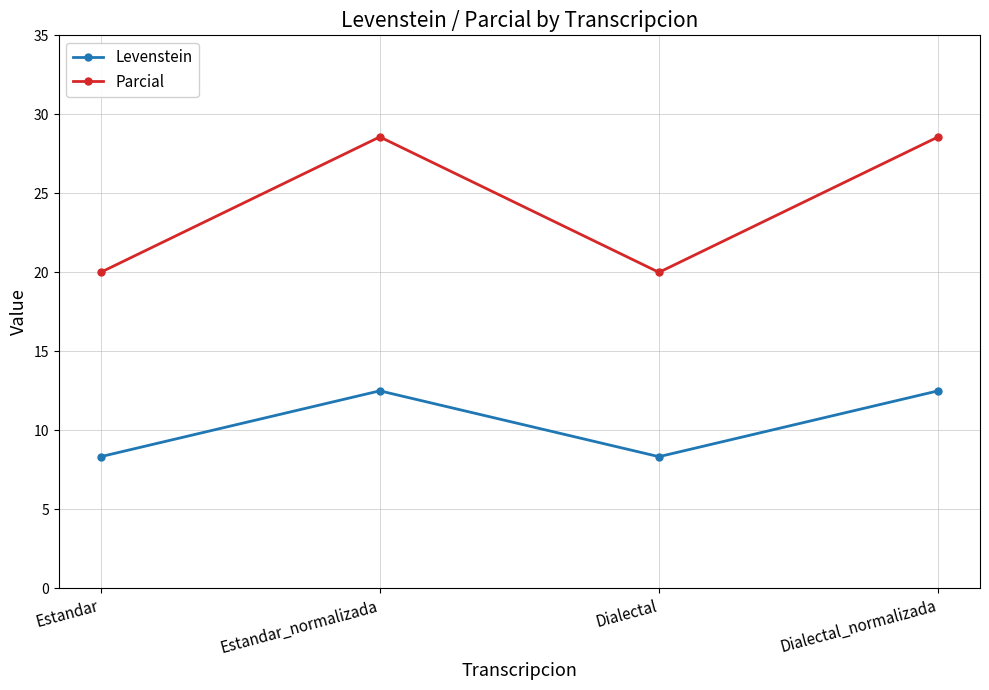

What is the total value across all series at Dialectal?

28.3